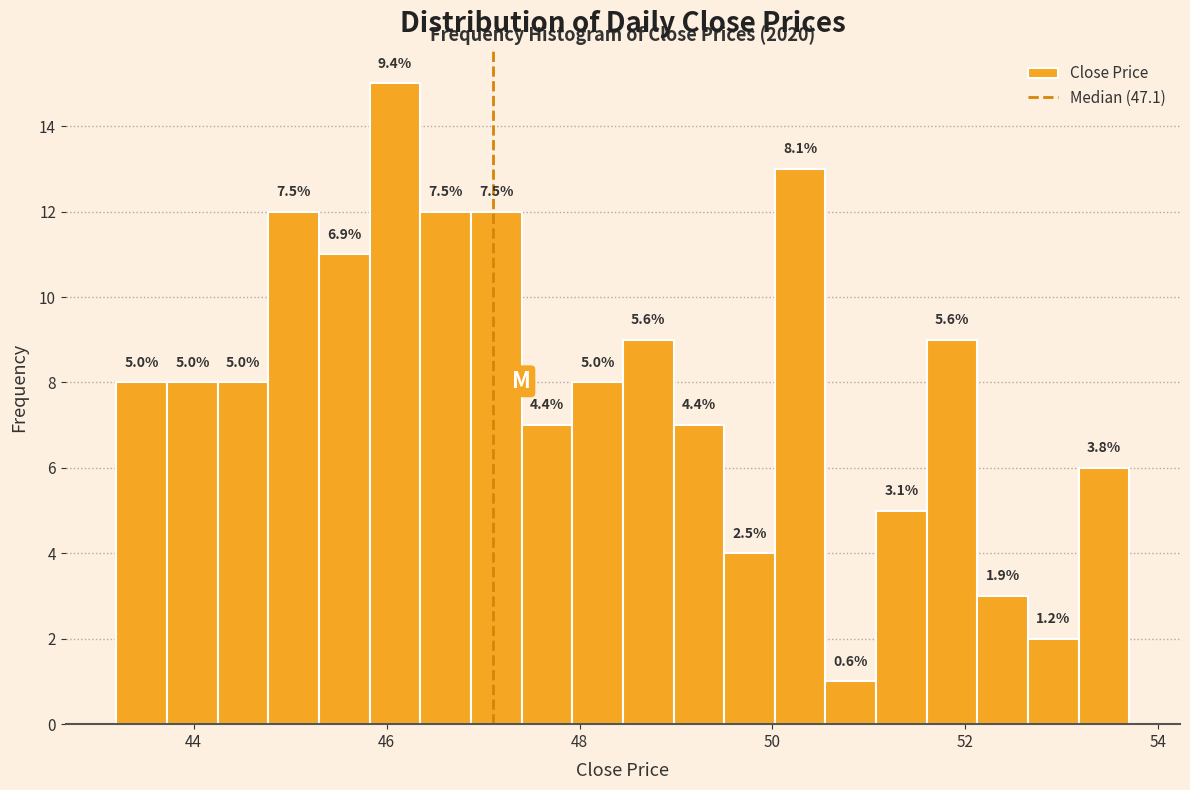

Around what value on the x-axis is the tallest bar? Give the approximate position of its centre, as read against the axis.

46.0